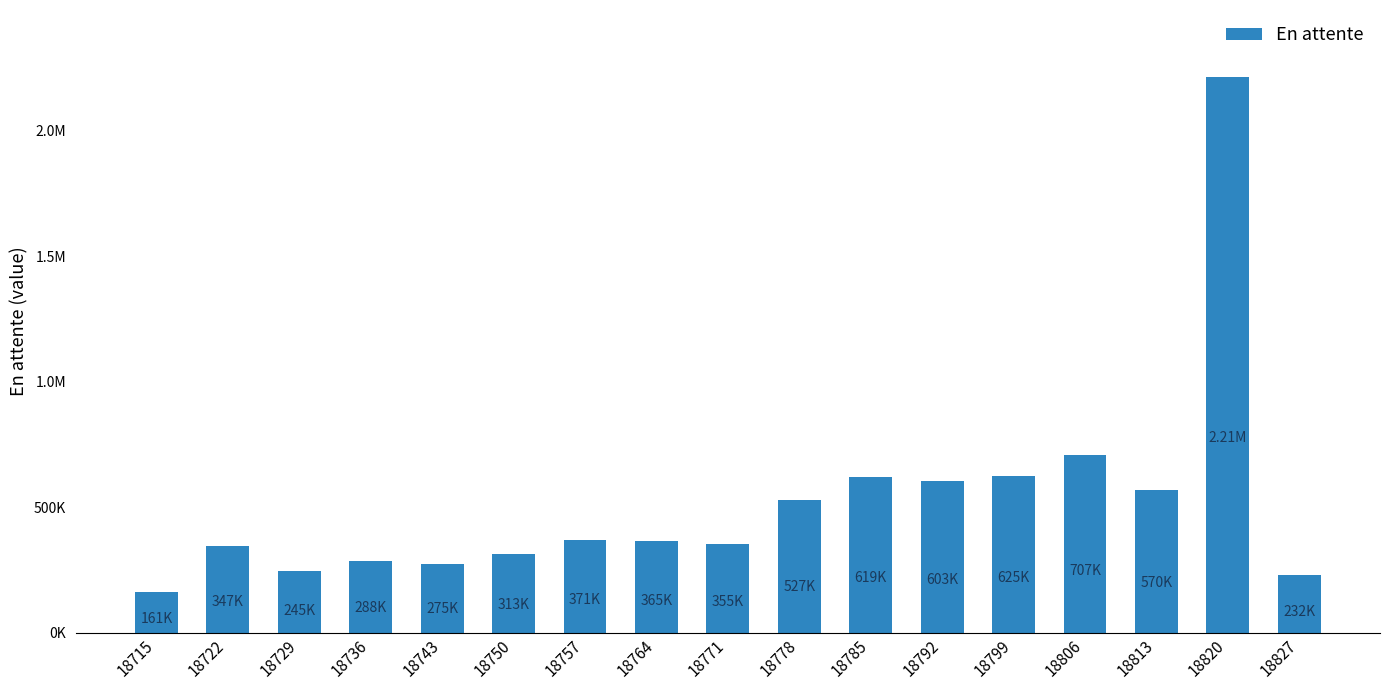

The chart shows a value of 245367.4 at 18729. True or false?

True